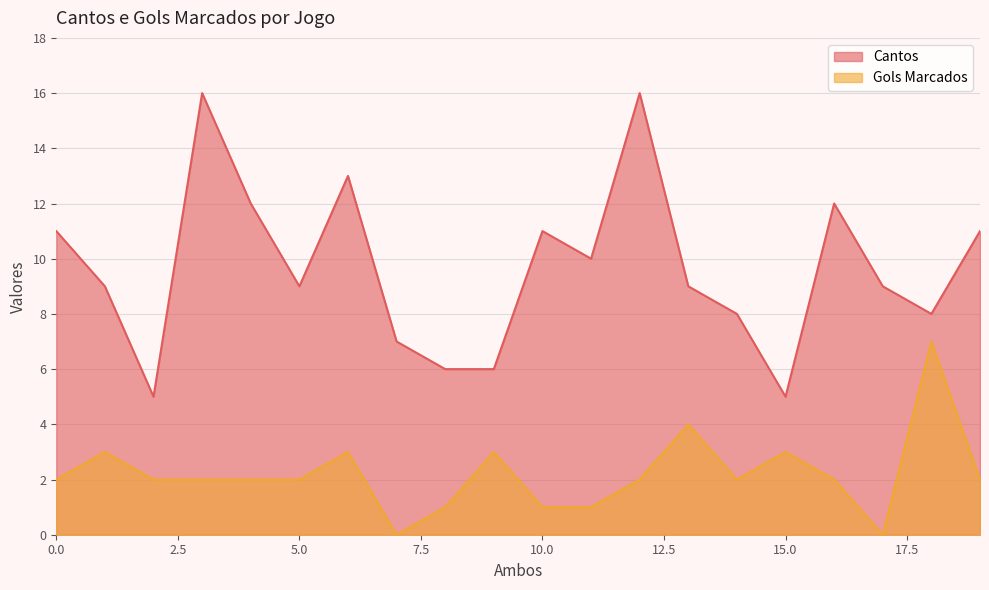

Which series has the widest spread of values?

Cantos